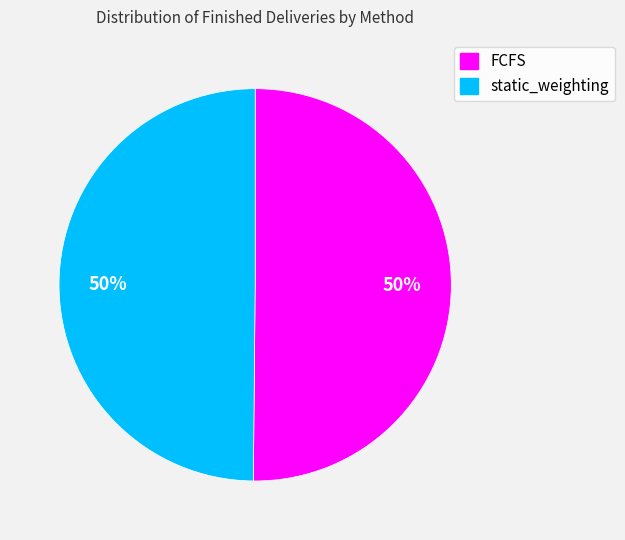

The static_weighting slice represents 44% of the pie. True or false?

False